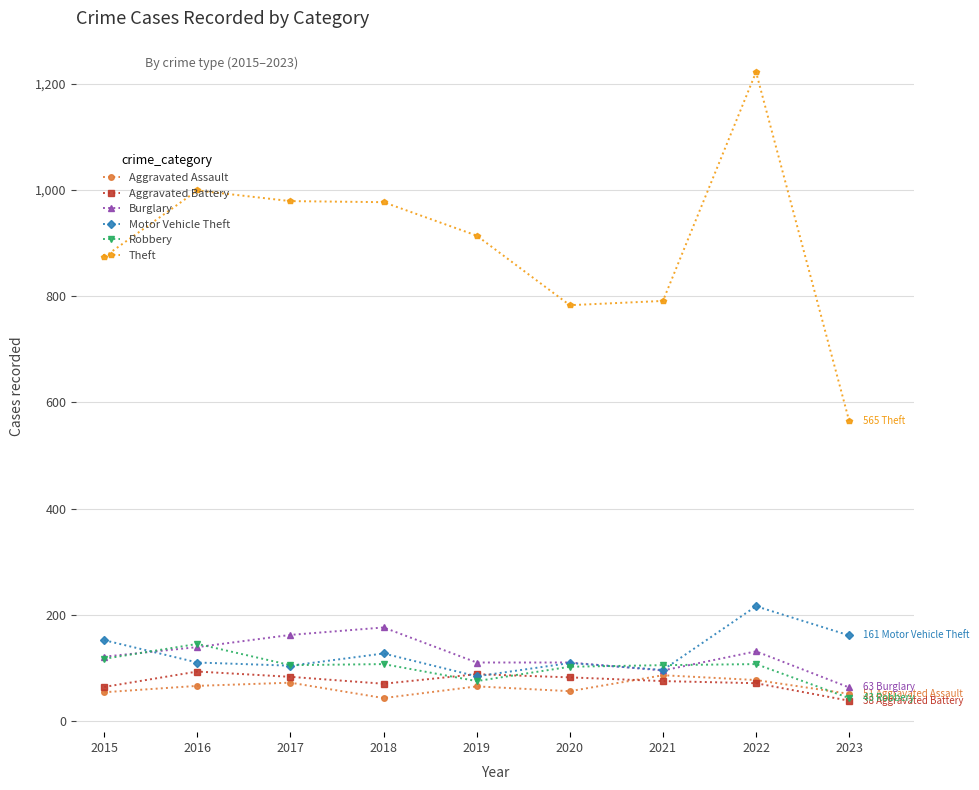

How many values in the Motor Vehicle Theft series are below 110?

4